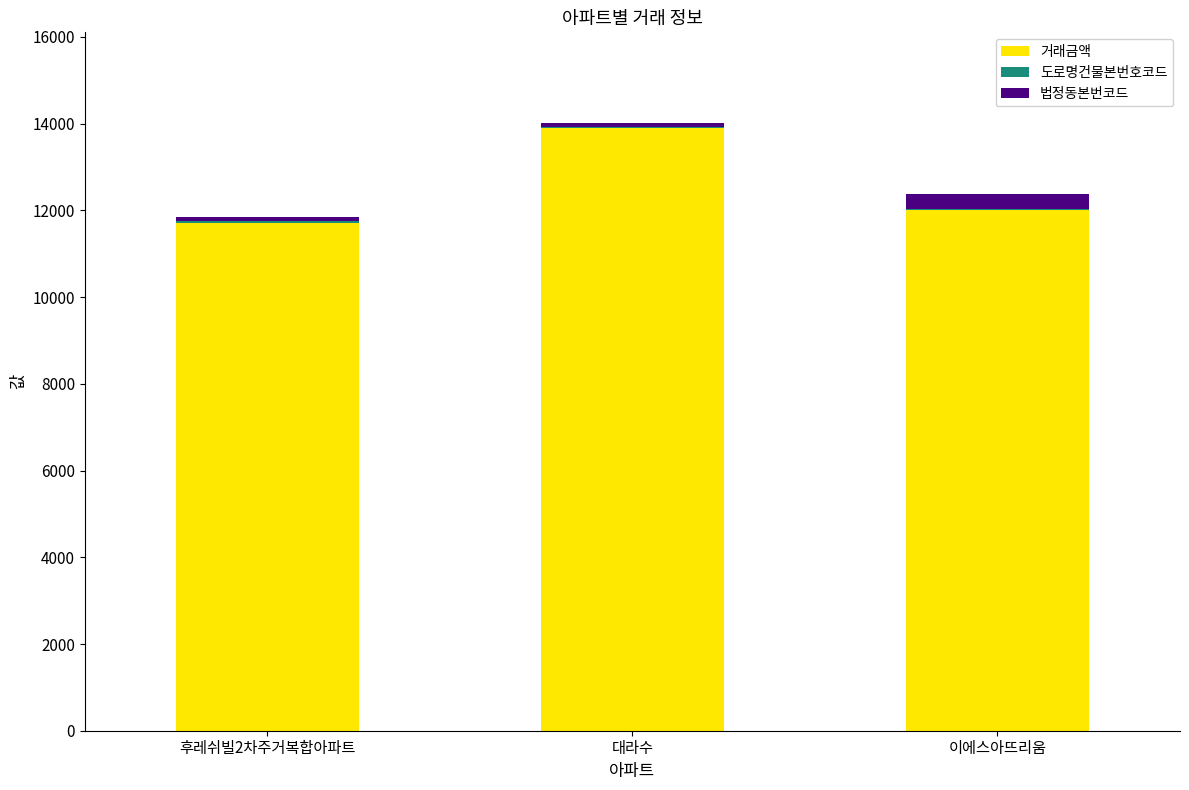

What is the sum of the 거래금액 values at 이에스아뜨리움 and 대라수?

25900